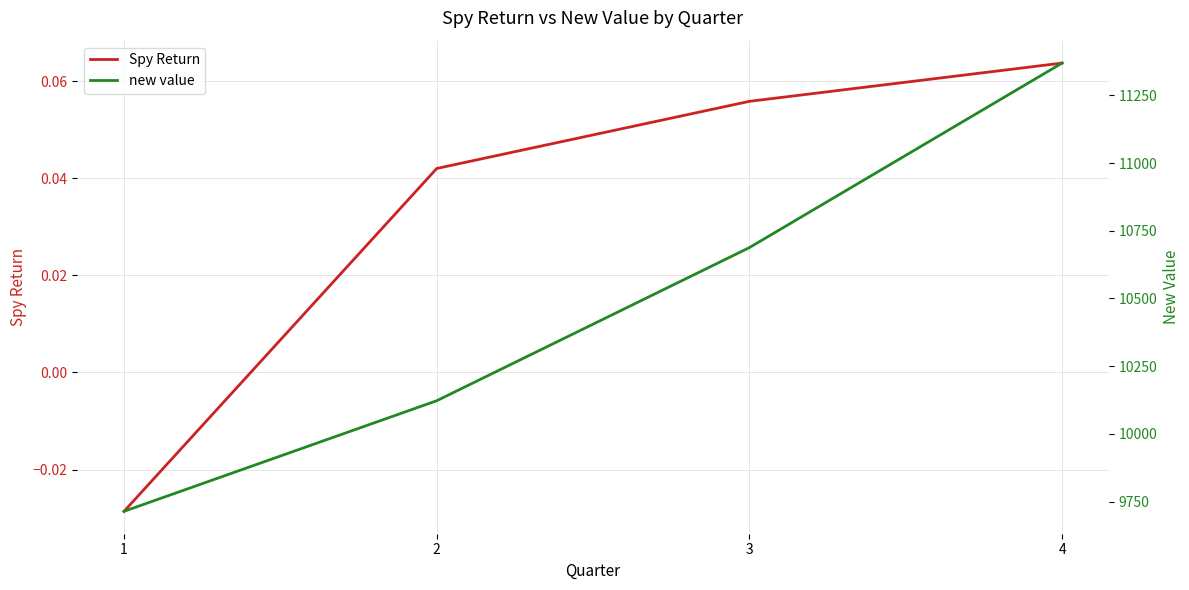

Is this an area chart (filled region under the line)?

No